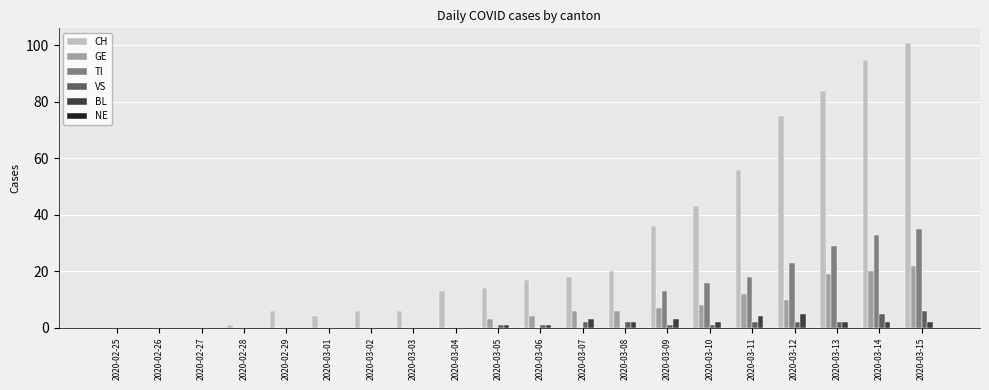

The value of VS at 2020-02-25 is 0. True or false?

True